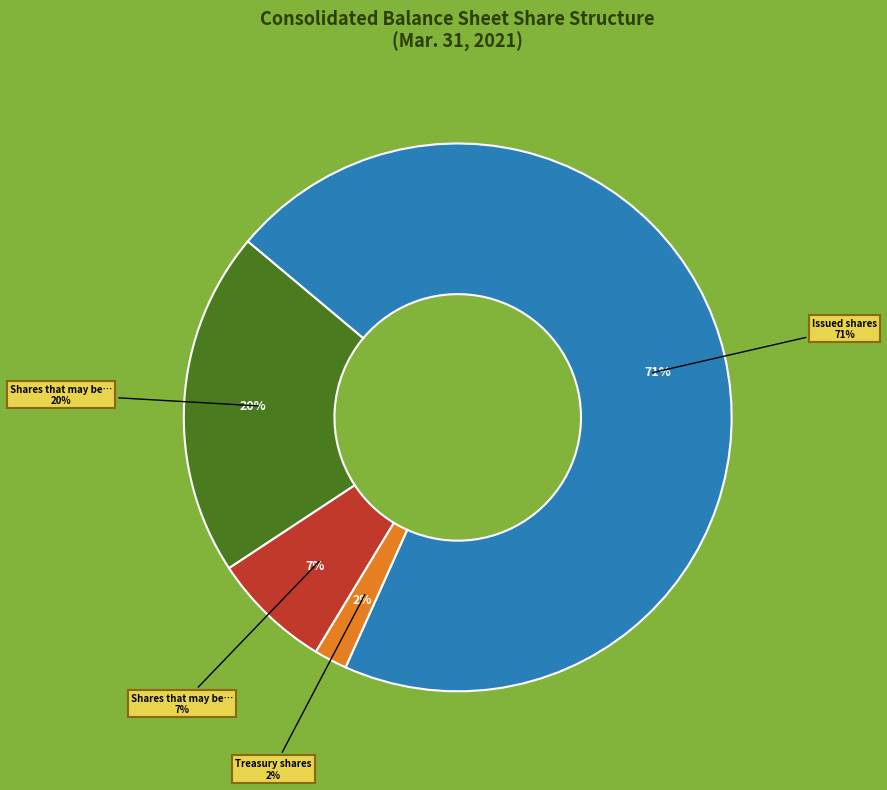

Is there a majority slice in this chart?

Yes